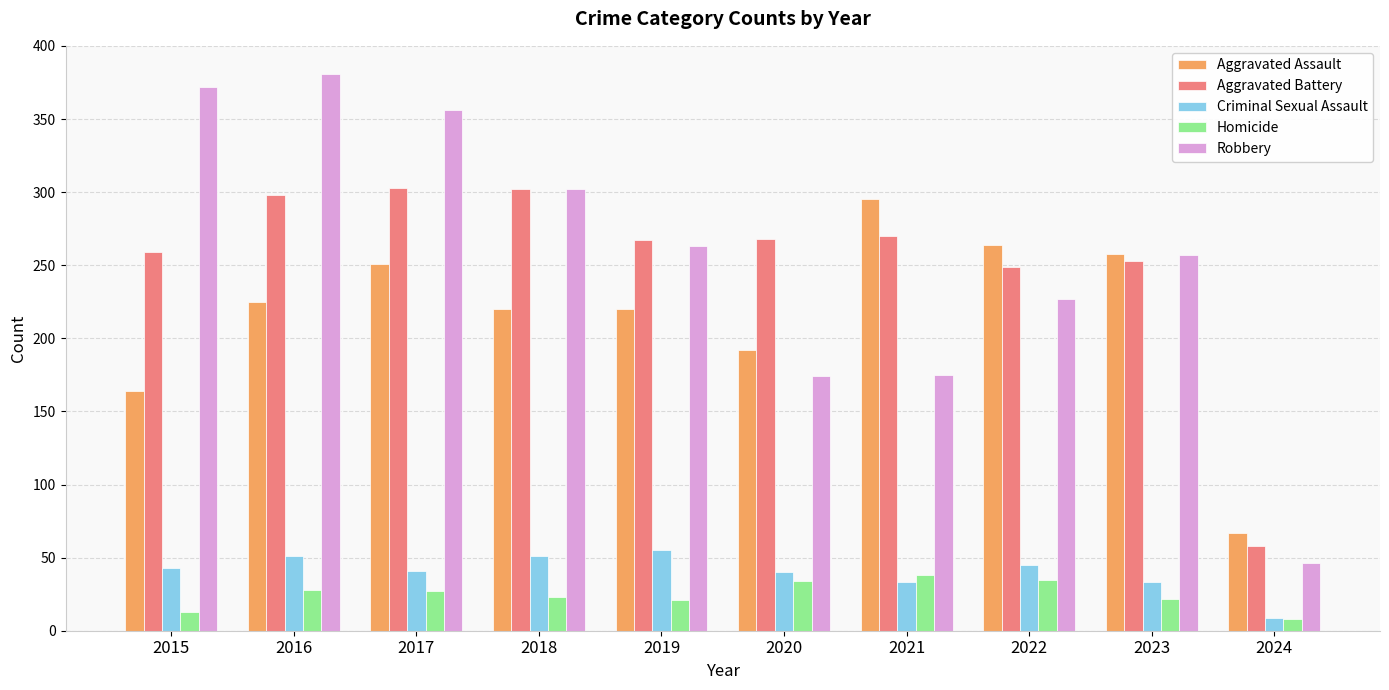

What is the difference between the highest and lowest values at 2018?

279